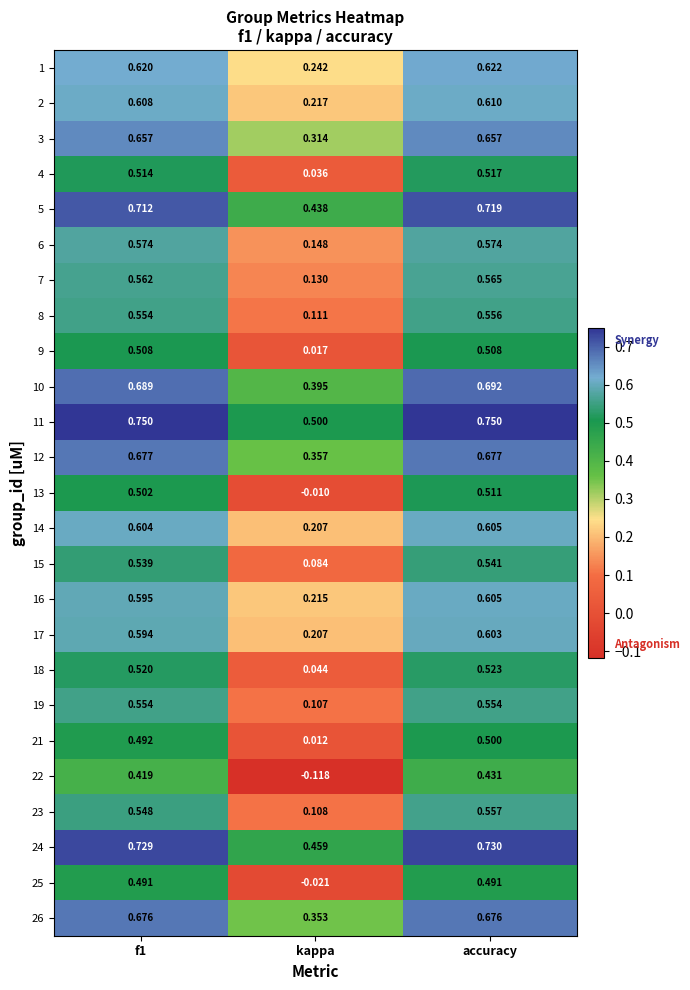

Which category has the lowest value in the 5 series?

kappa